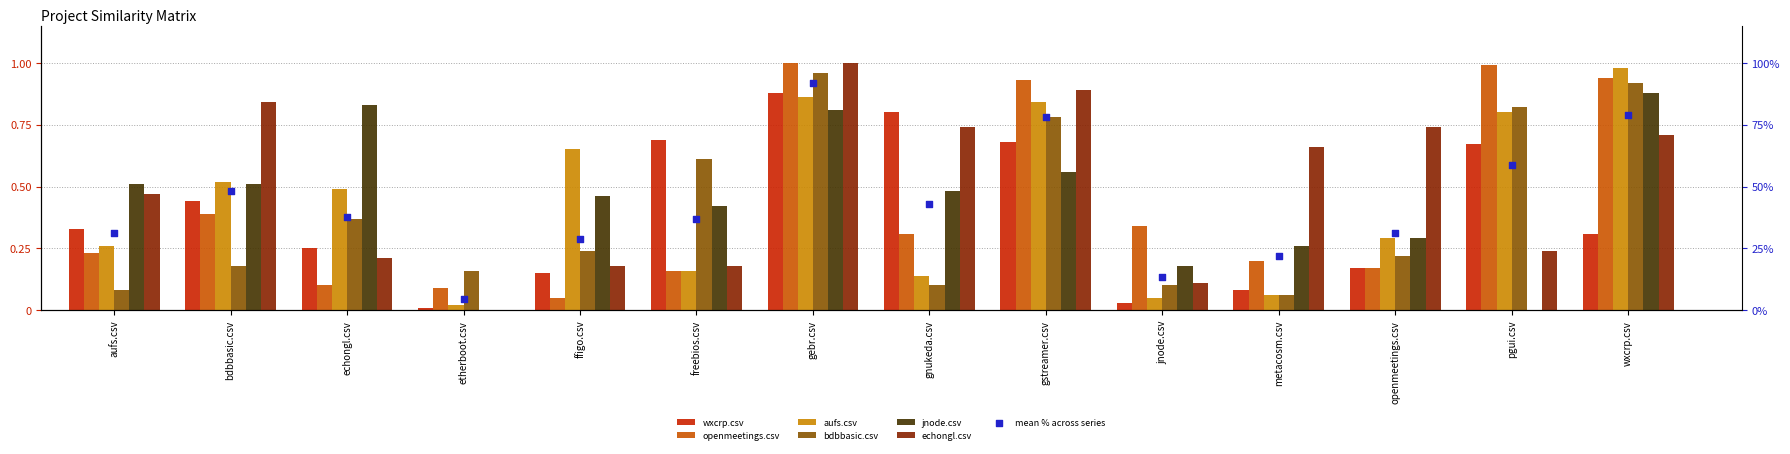

What is the total value across all series at gstreamer.csv?

4.7